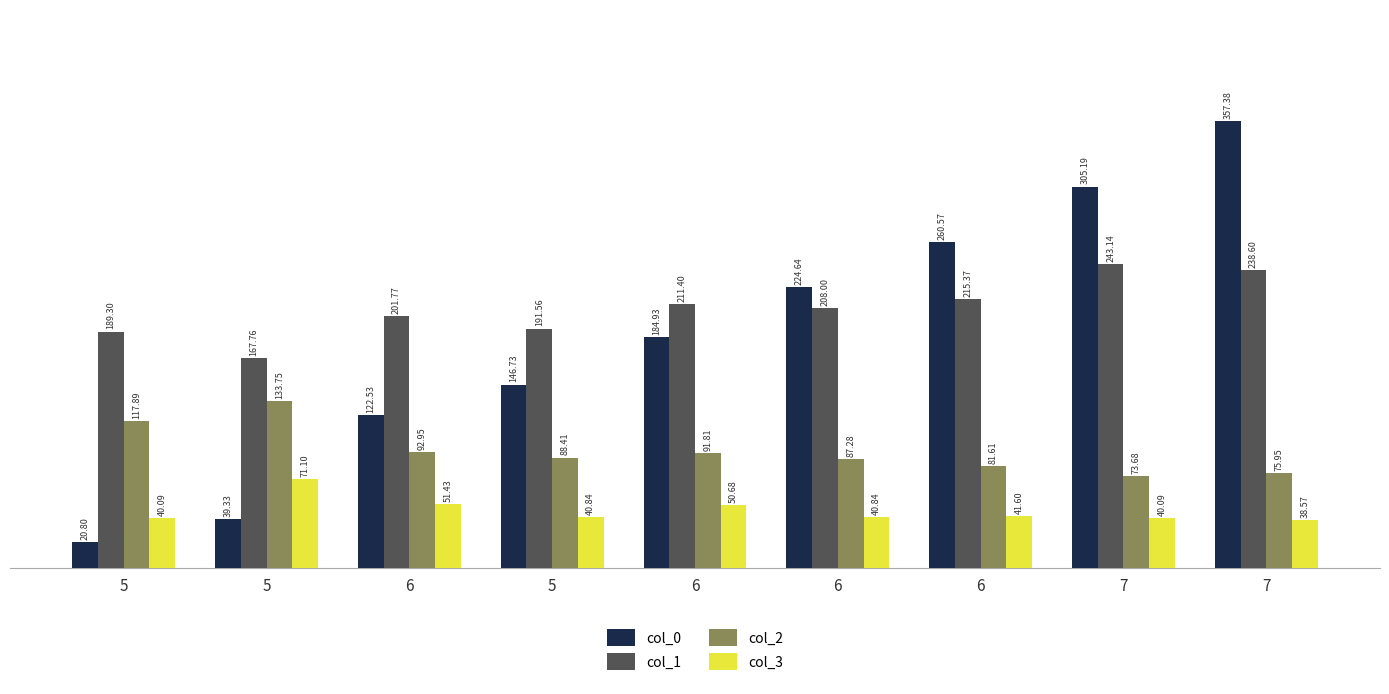

How many data points in col_3 are above 40?

8